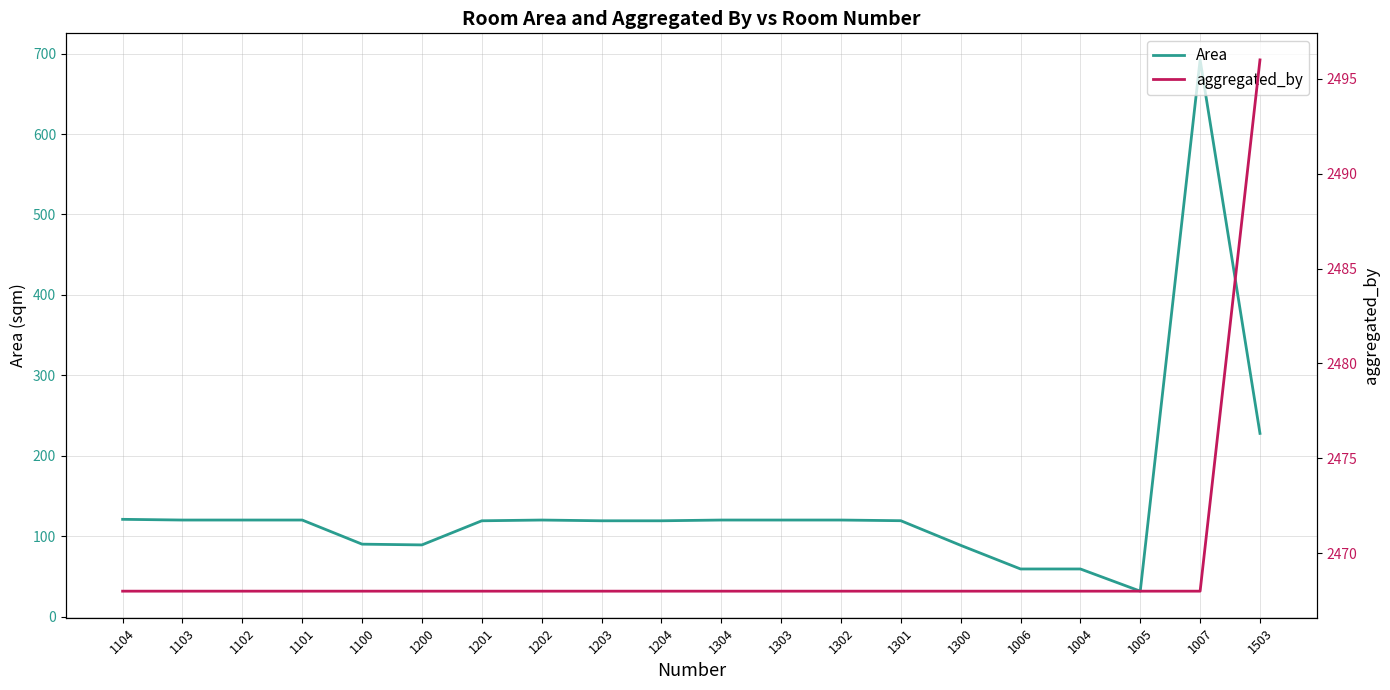

Rank the series by their maximum value, from lowest to highest.

Area, aggregated_by